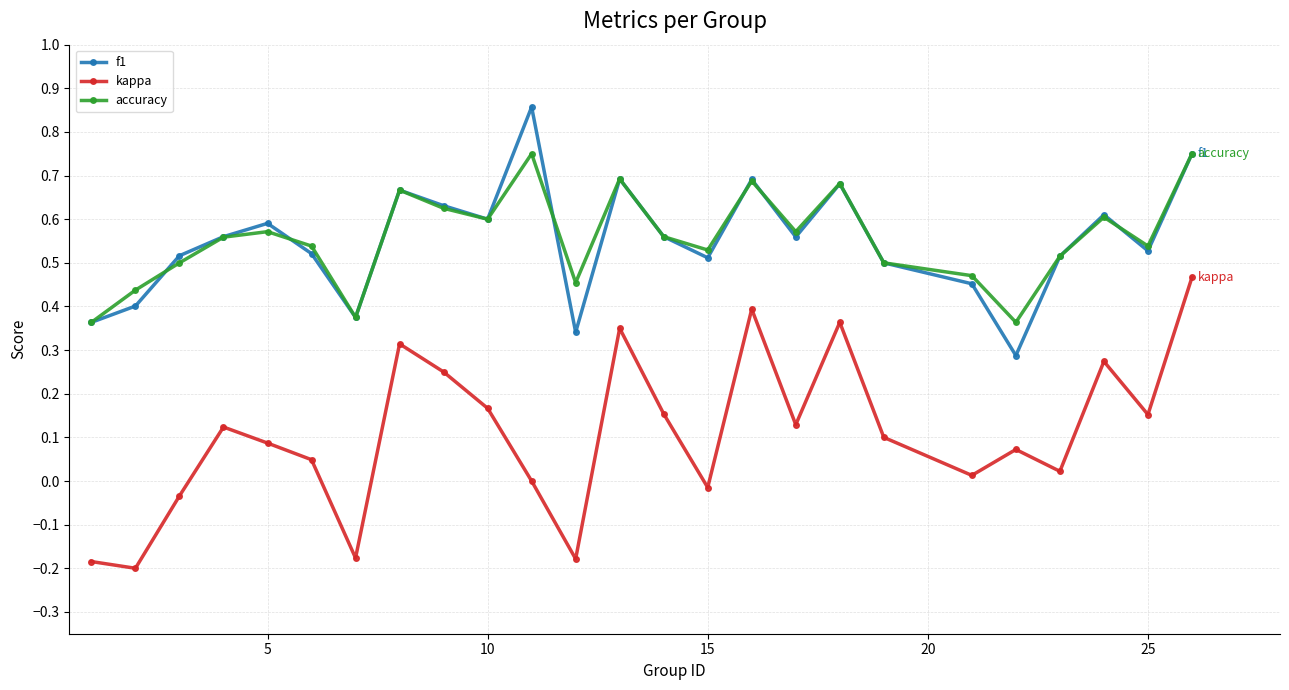

Rank the series by their maximum value, from lowest to highest.

kappa, accuracy, f1